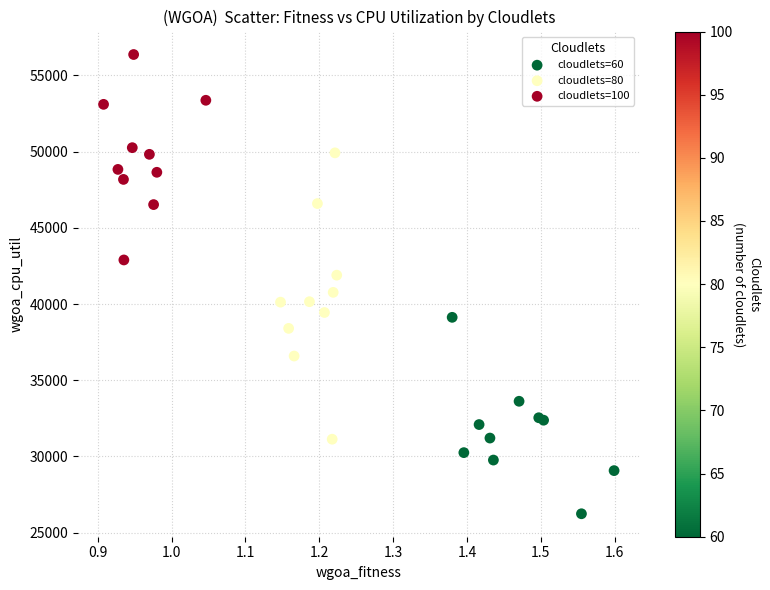

What are all the series names shown in the legend?

cloudlets=60, cloudlets=80, cloudlets=100